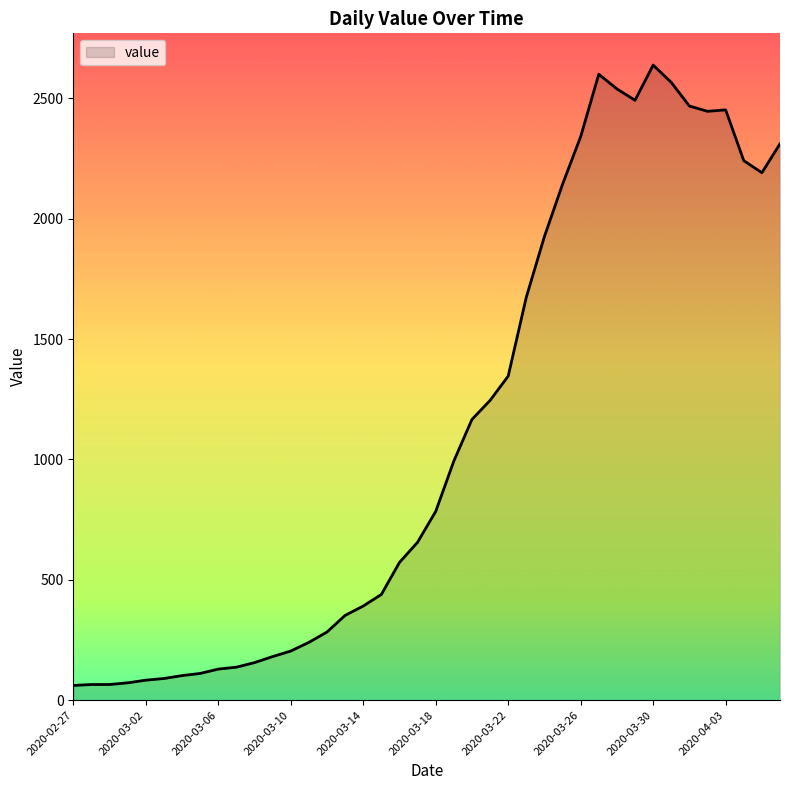

What is the greatest value displayed?

2638